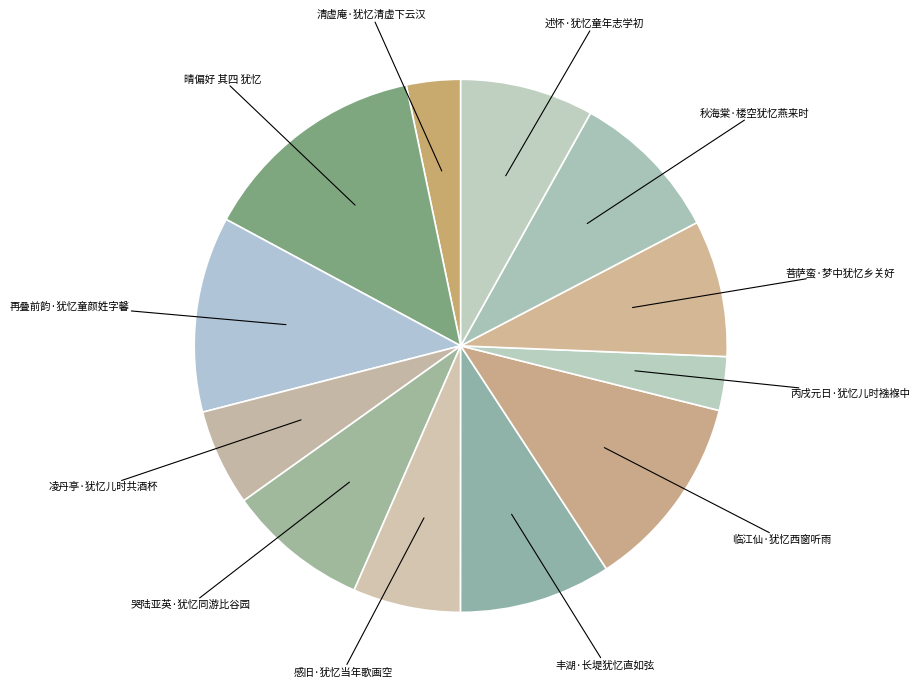

Combined, do 感旧·犹忆当年歌画空 and 述怀·犹忆童年志学初 account for over 50%?

No